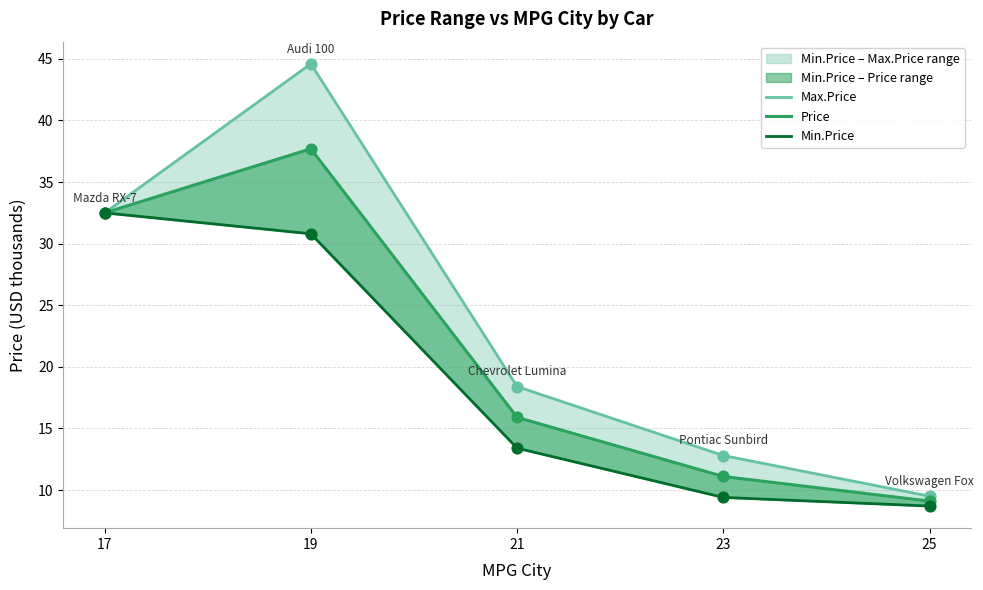

Which series has the largest total across all categories?

Max.Price